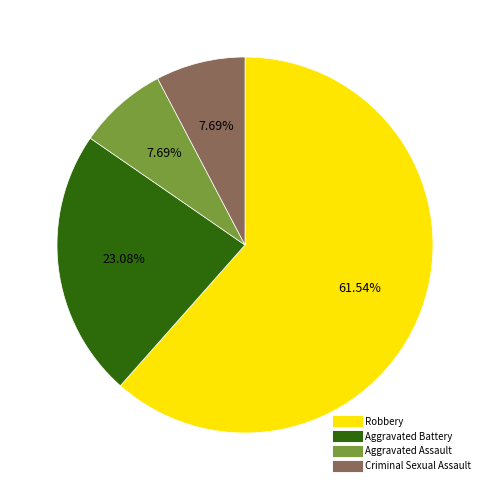

Is there a majority slice in this chart?

Yes